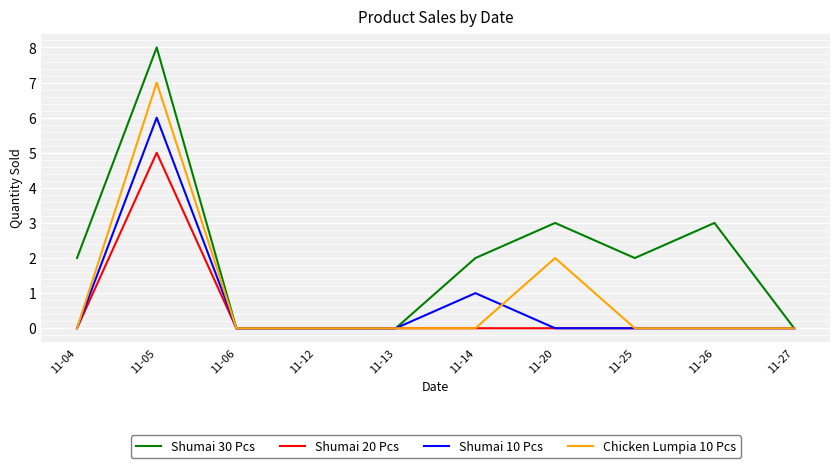

What is the difference between the maximum and minimum values in the Chicken Lumpia 10 Pcs series?

7